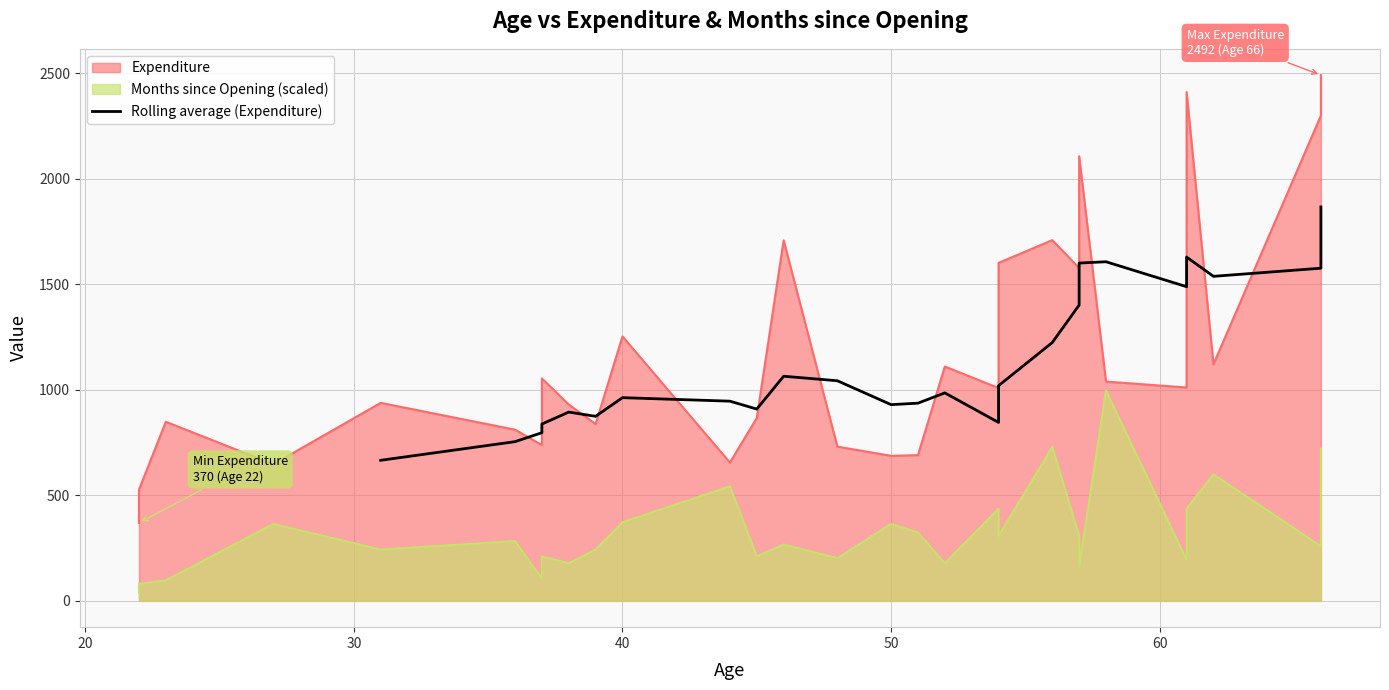

True or false: the data has more than 0 interior local peaks.

True